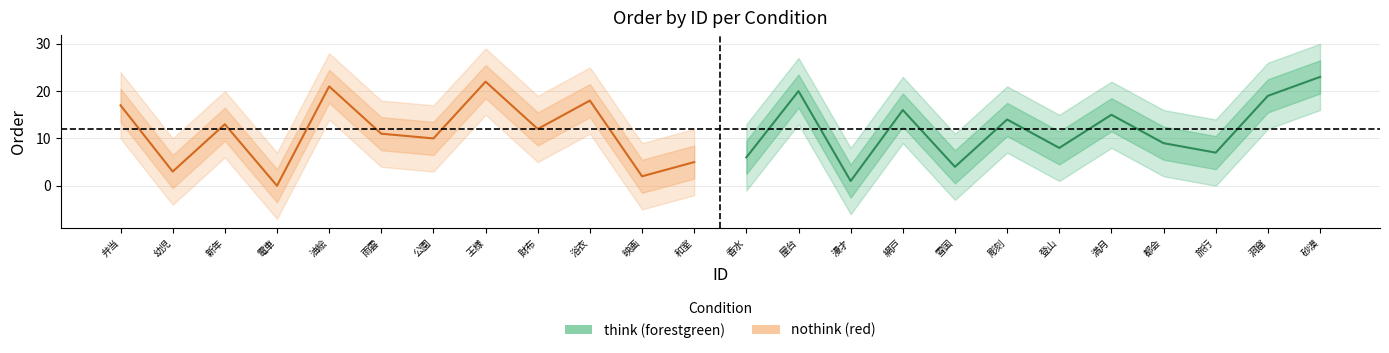

Where is think (forestgreen) nearest to the value 12?

彫刻